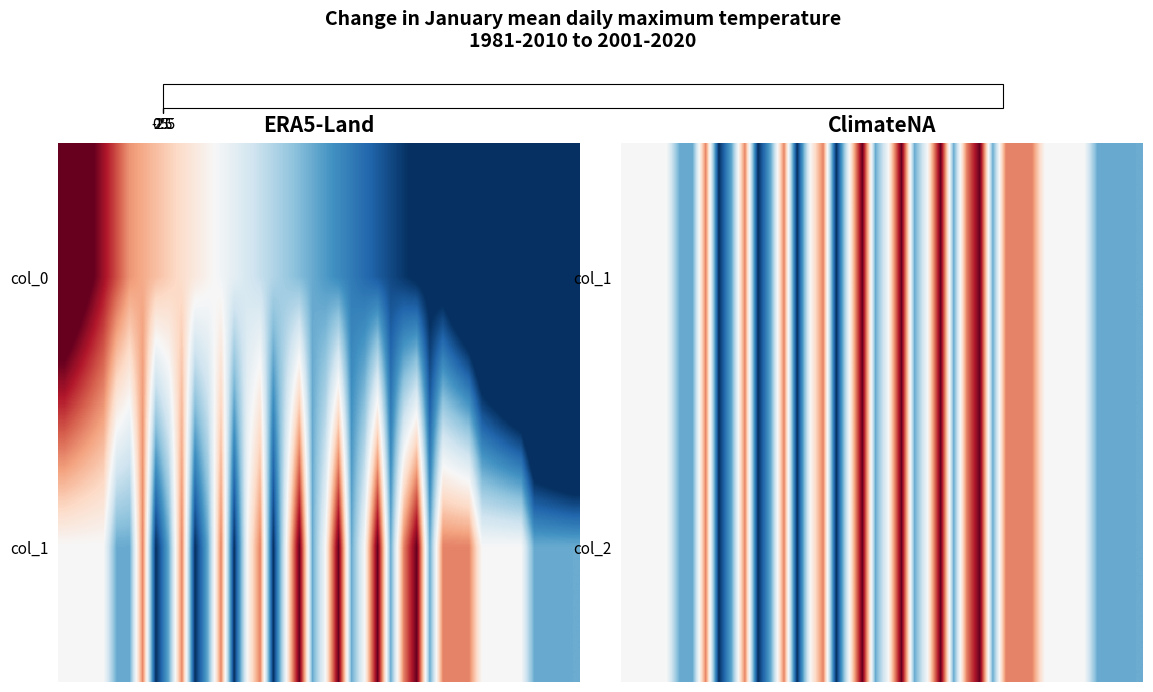

What is the maximum value for col_1?

5.0